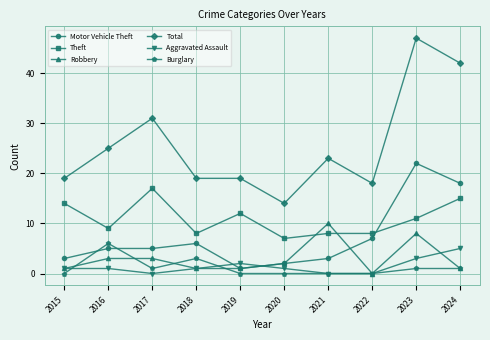

What is the difference between the highest and lowest values at 2020?

14